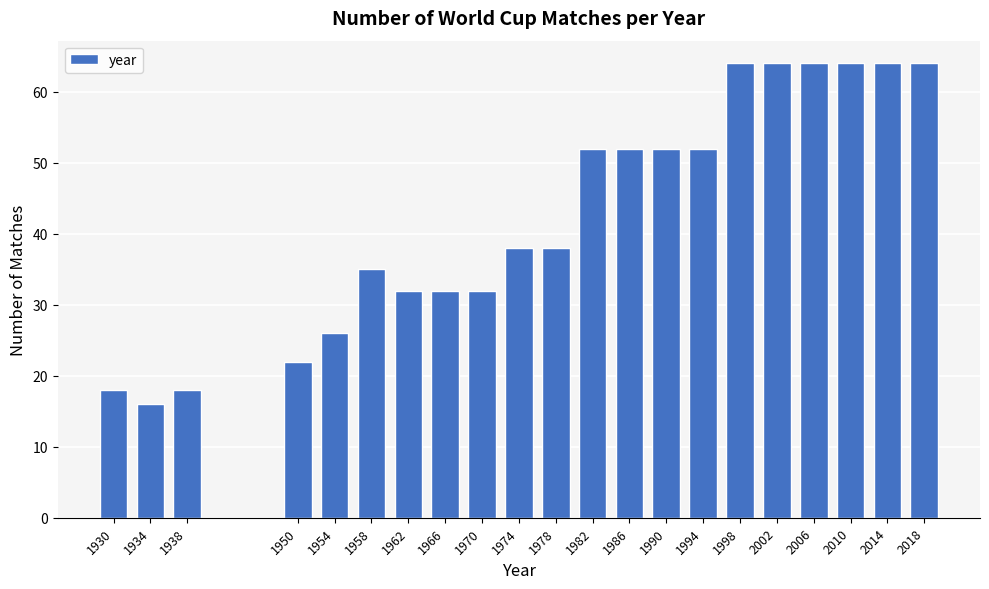

Reading left to right, transcribe all the data shown in this chart.

18	16	18	22	26	35	32	32	32	38	38	52	52	52	52	64	64	64	64	64	64